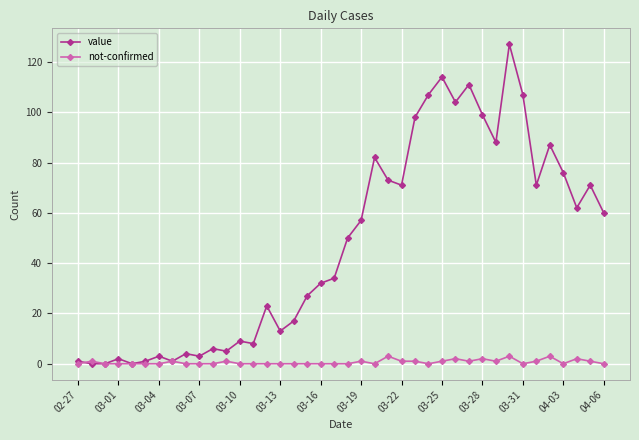

How many lines are shown in the chart?

2